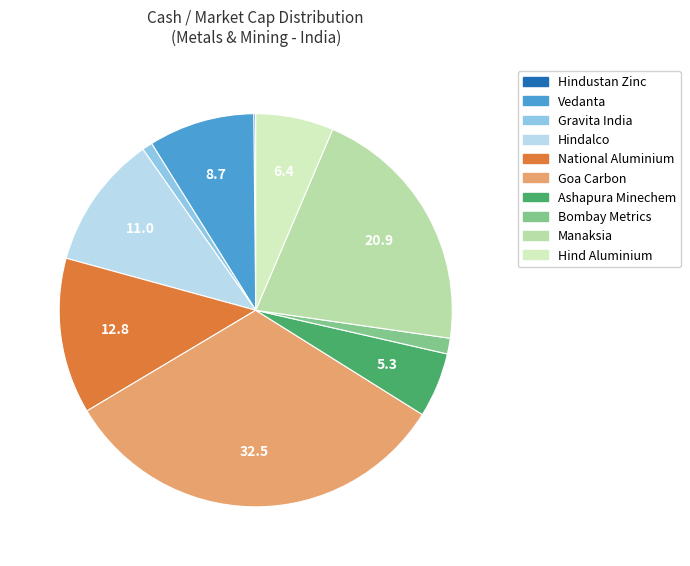

The Gravita India slice represents 11% of the pie. True or false?

False